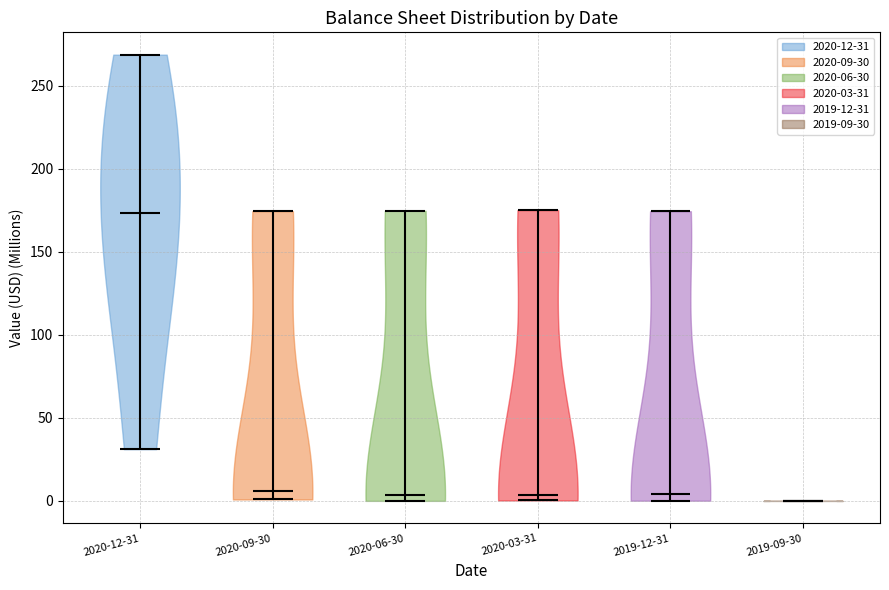

What is the highest point the violin for 2019-12-31 reaches on the y-axis? The values are not printed on the chart, so give them approximately, as read against the axis.

175